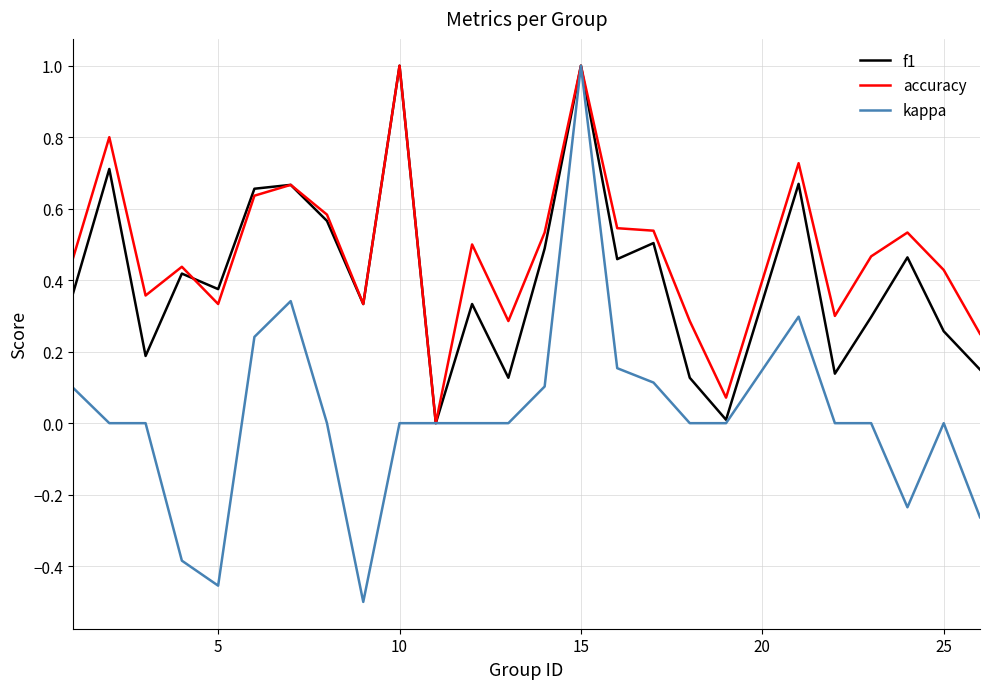

What is the maximum value shown in the chart?

1.0